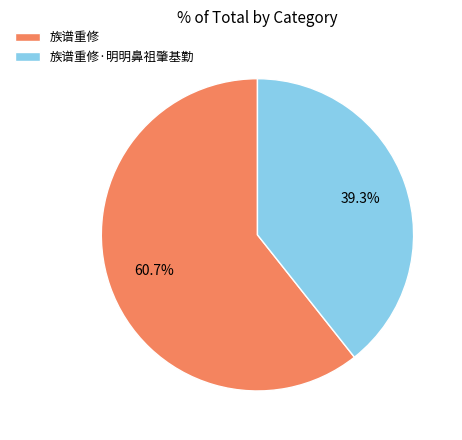

Count the number of slices in the pie.

2